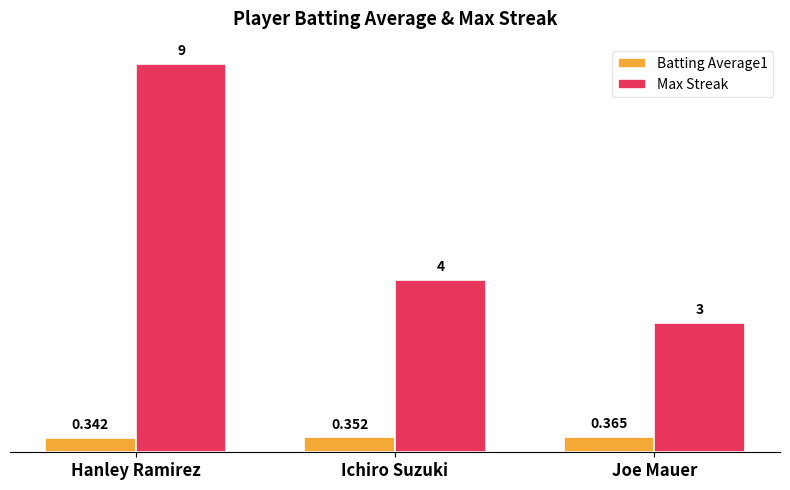

At which category is the sum across all series the highest?

Hanley Ramirez